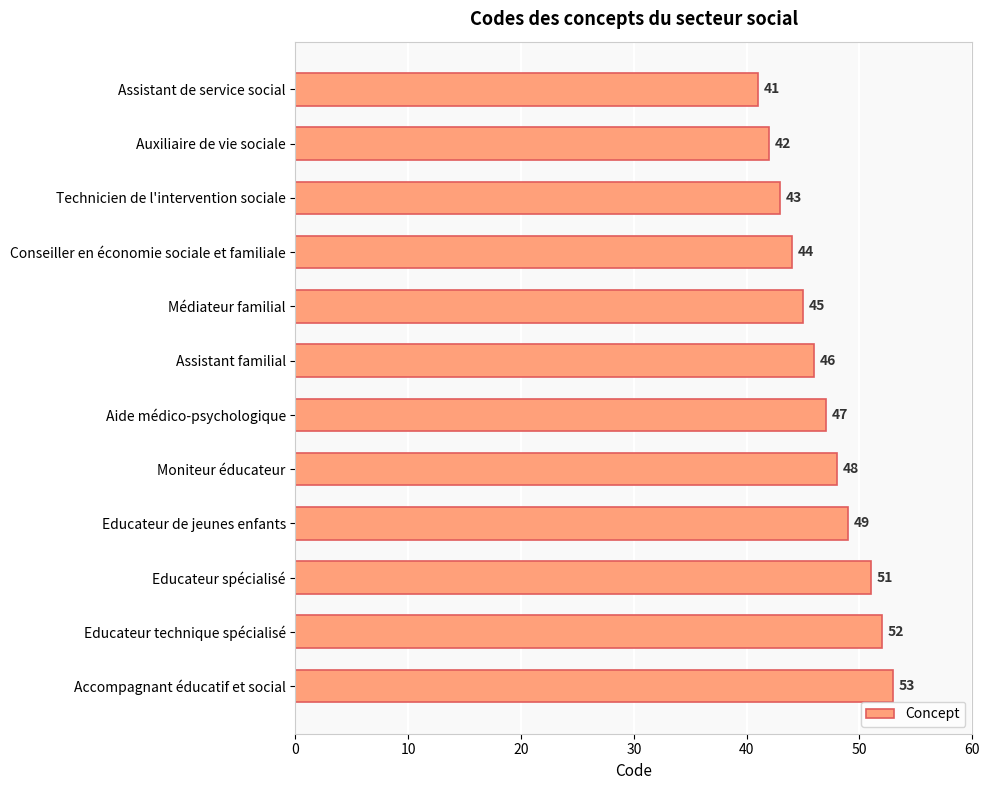

What is the label of the 5th bar from the bottom?

Moniteur éducateur